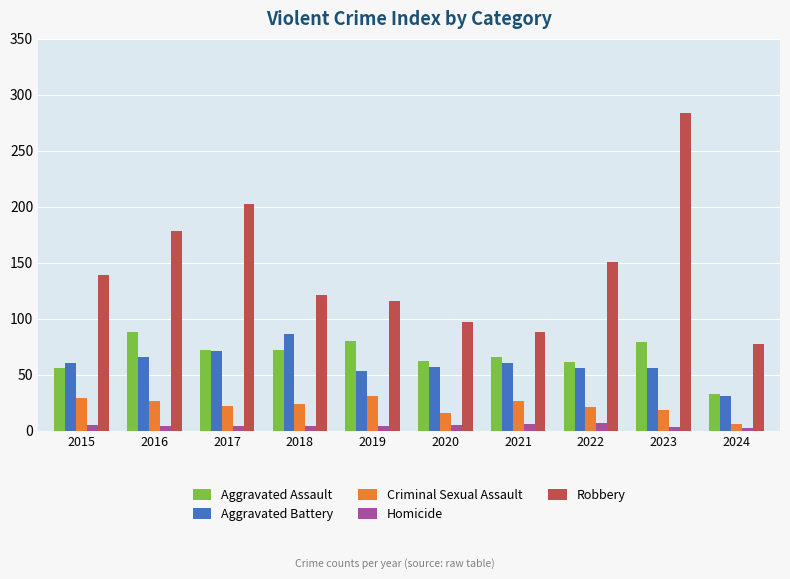

What is the spread (max minus min) of values at 2024?

75